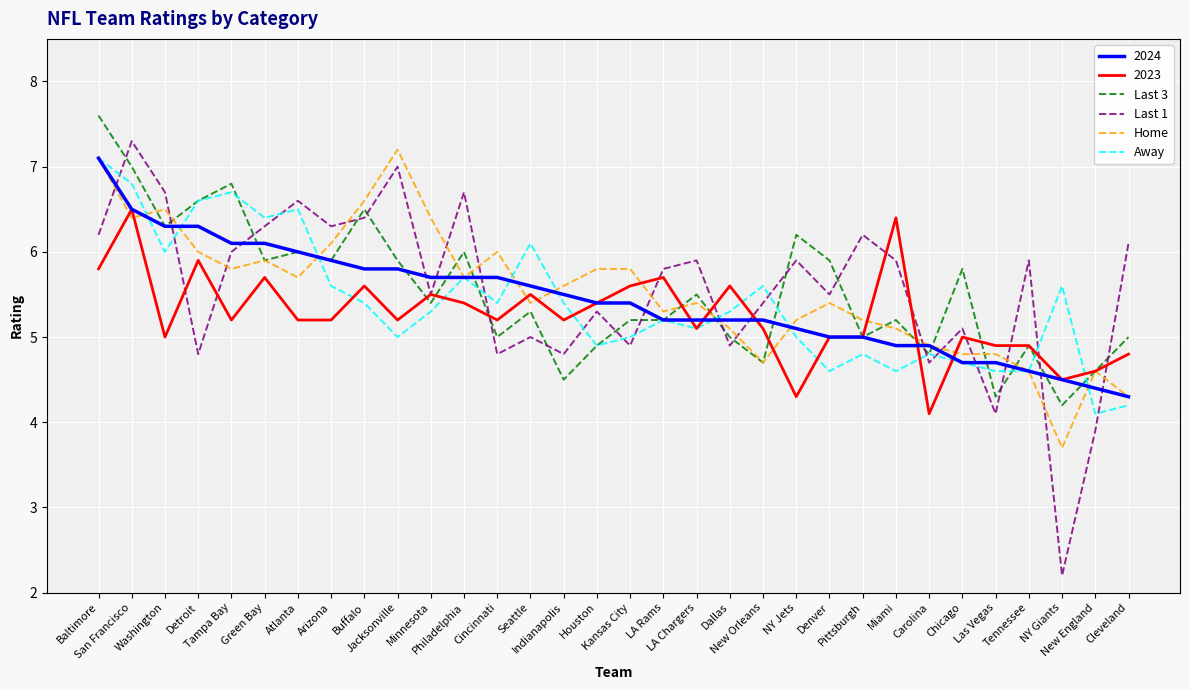

What is the minimum value for Away?

4.1